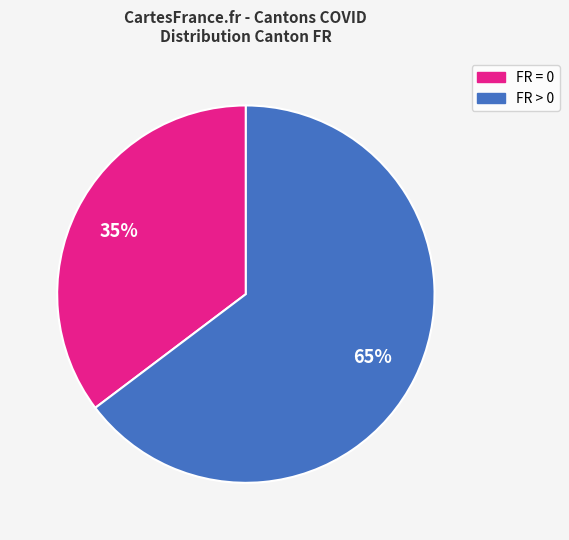

To the nearest percent, what is the average slice percentage?

50%